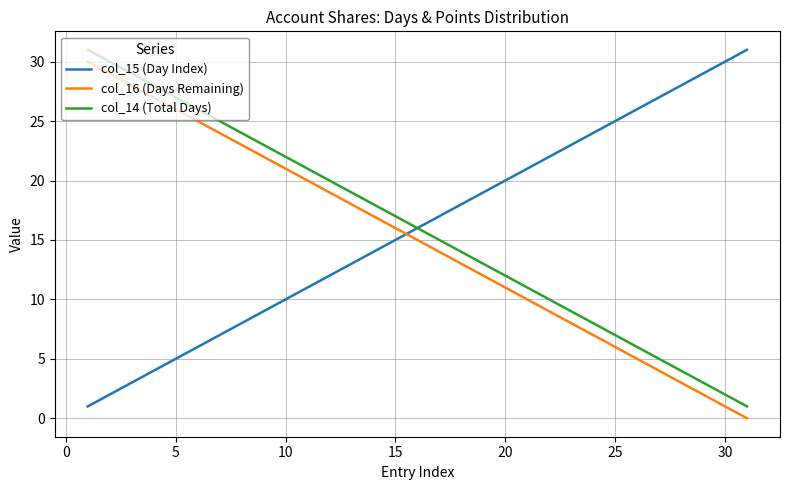

True or false: col_14 (Total Days) and col_16 (Days Remaining) intersect in this chart.

False